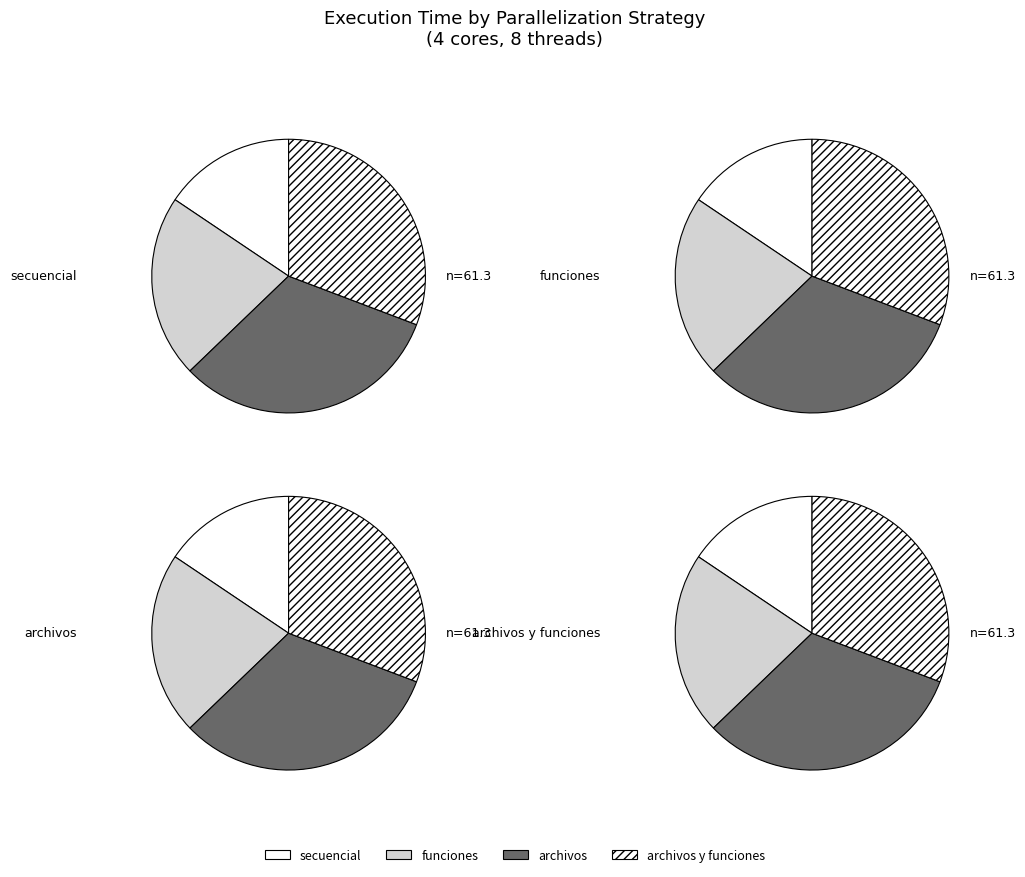

True or false: 7 accounts for 1% of the total.

False